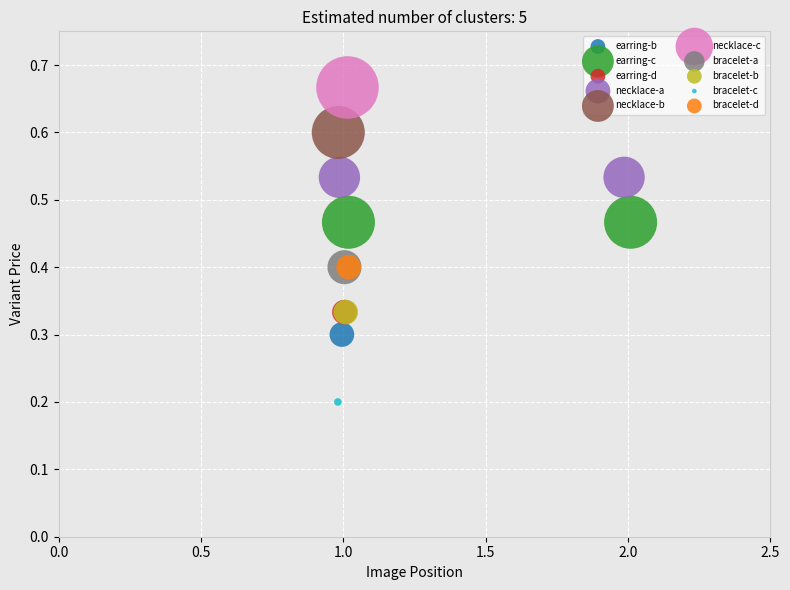

Which series contains the lowest Y value?

bracelet-c